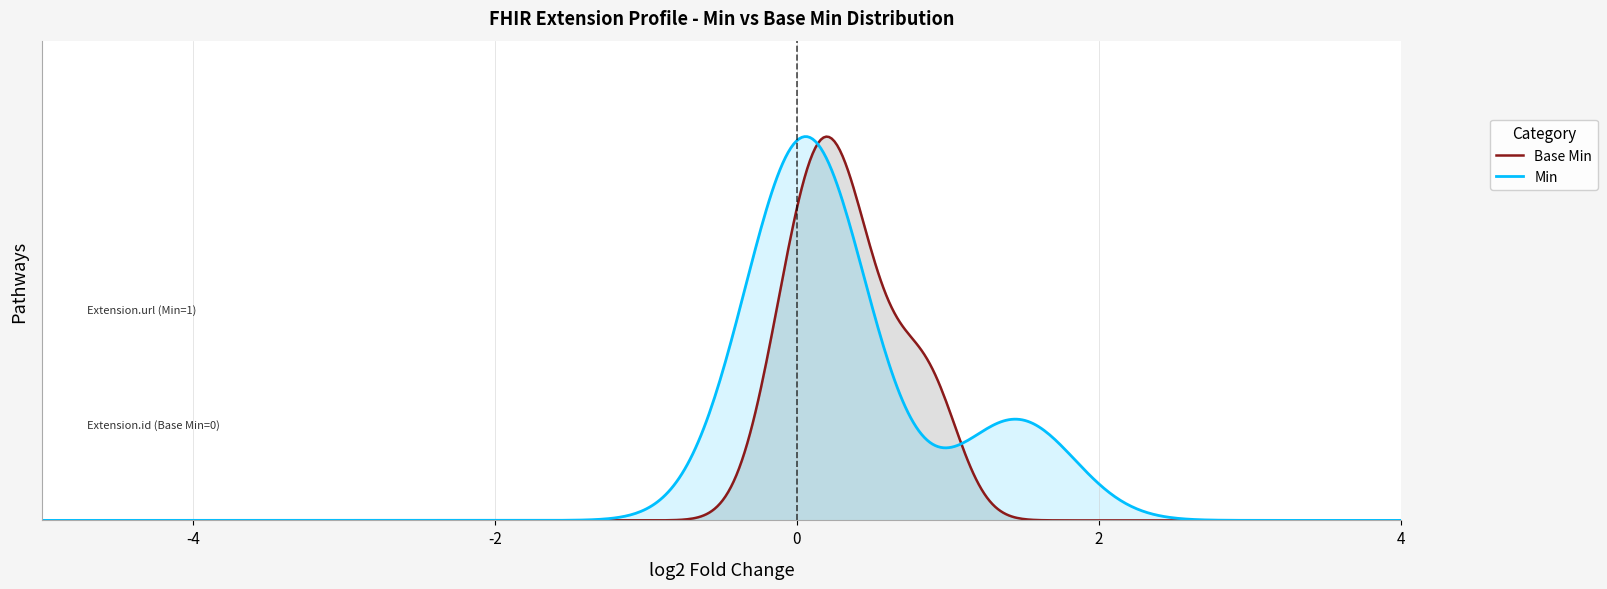

List the series in order of their peak value, highest first.

Min, Base Min